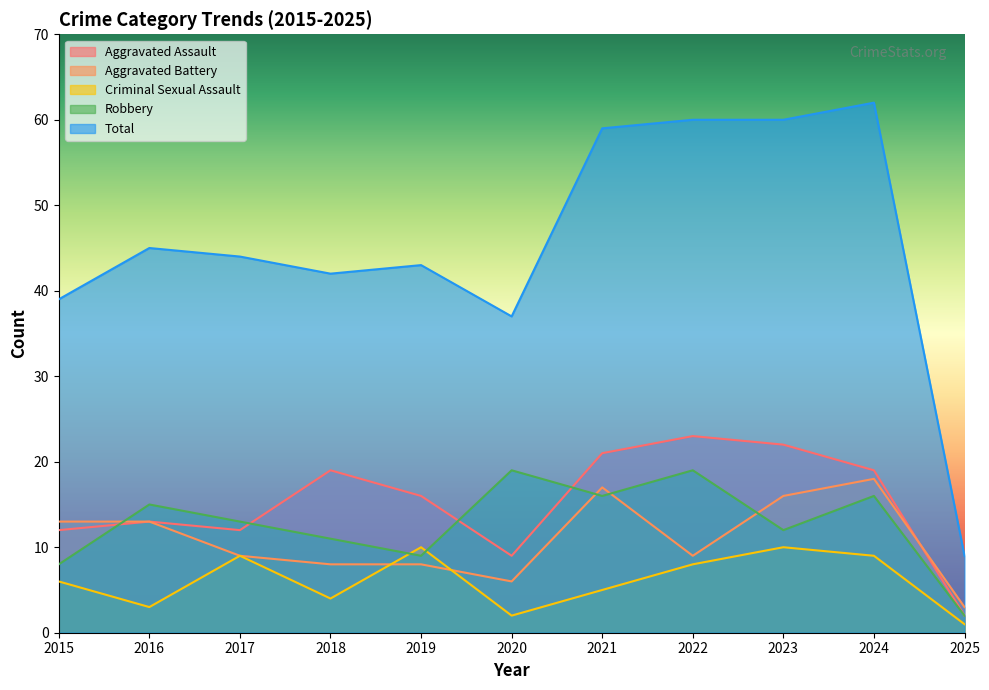

At which category does the chart reach its minimum across all series?

2025